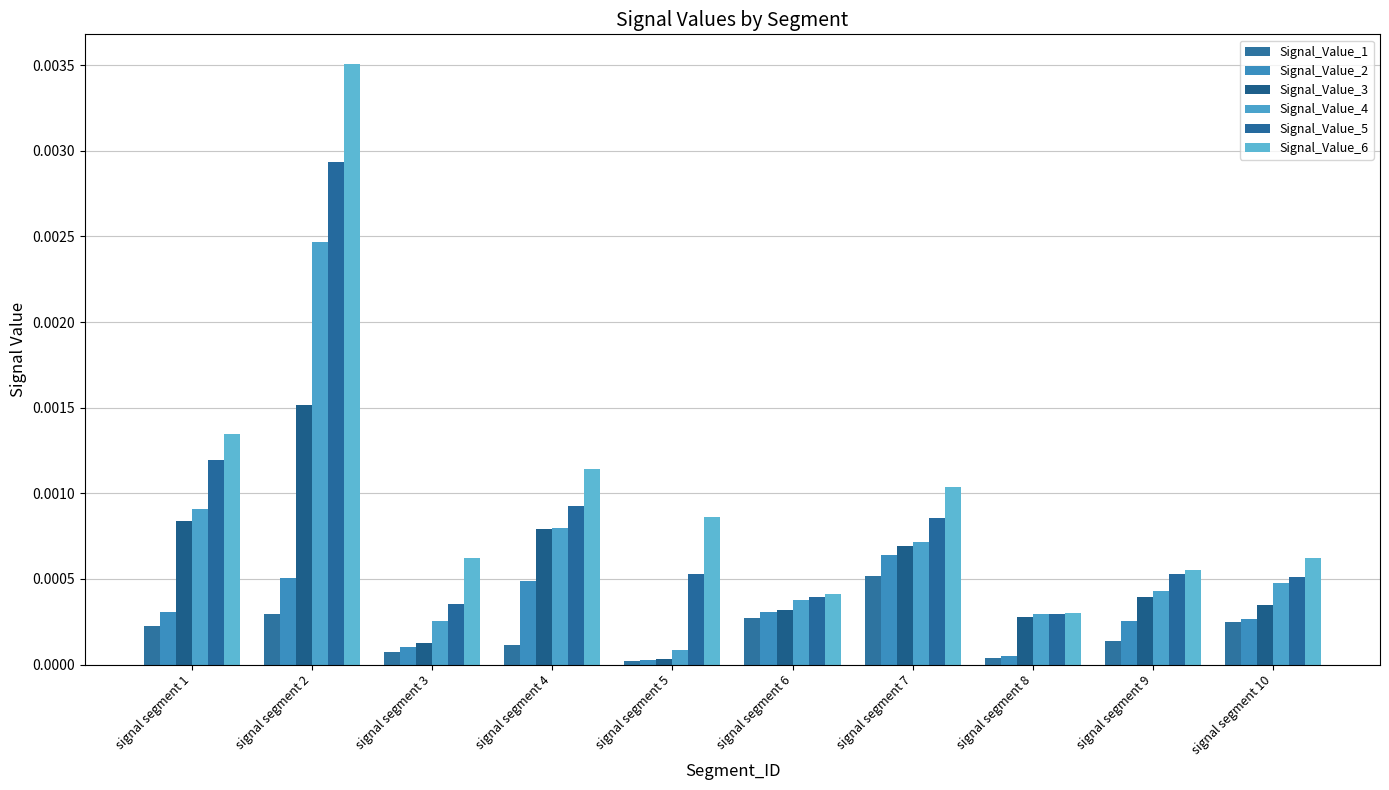

Is the value of Signal_Value_6 at signal segment 1 greater than the value of Signal_Value_3 at signal segment 5?

Yes